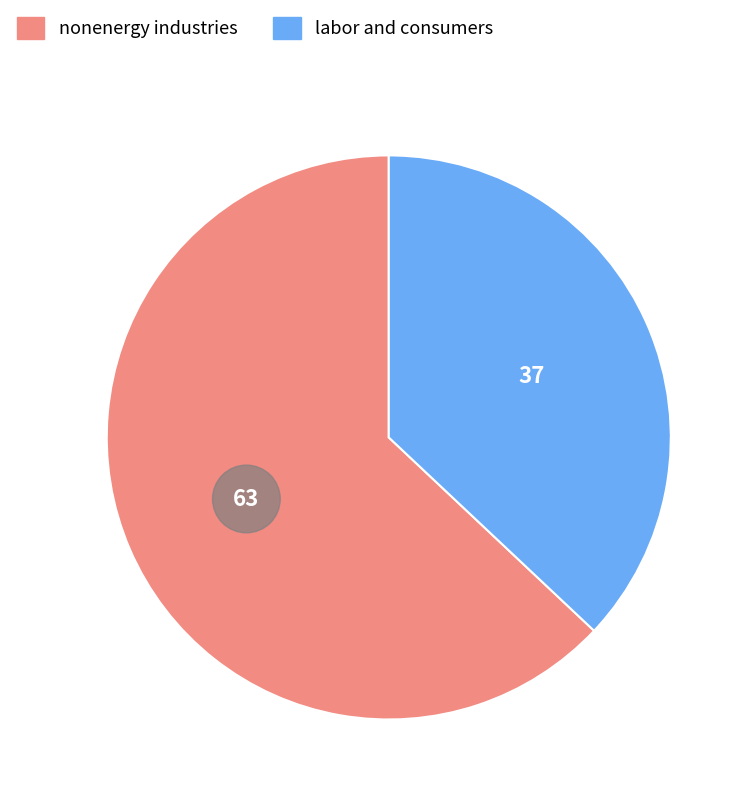

What portion of the pie excludes labor and consumers?

63.0%